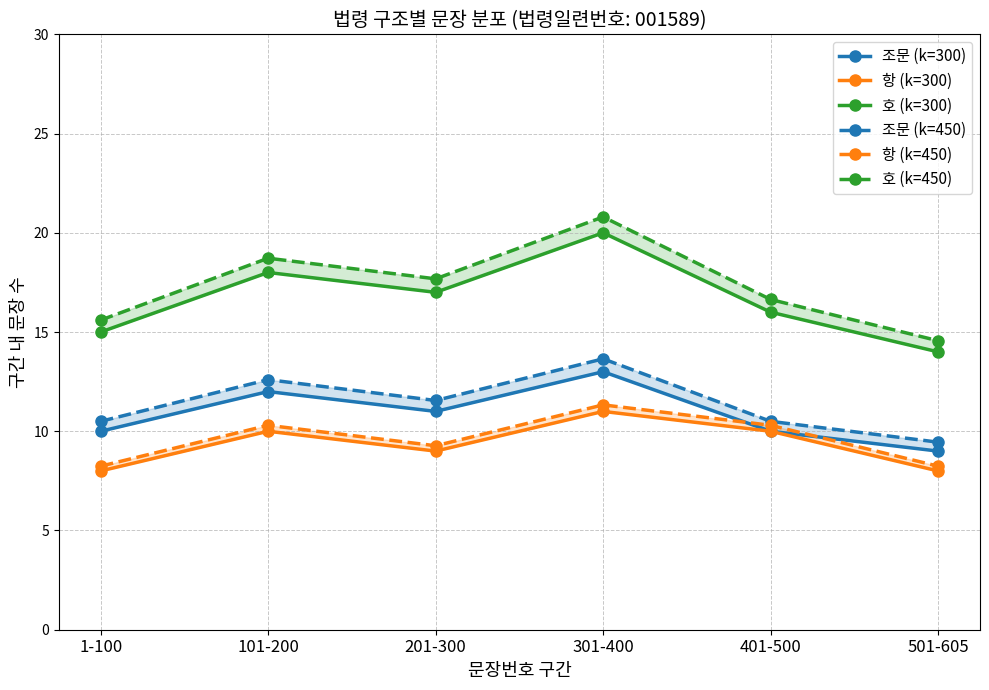

True or false: 호 (k=300) and 항 (k=450) intersect in this chart.

False